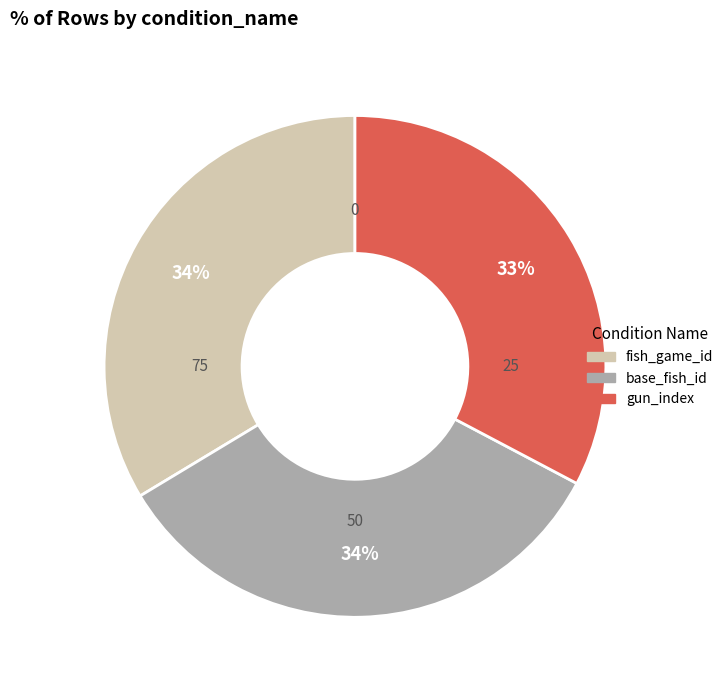

Does fish_game_id represent more than half of the total?

No